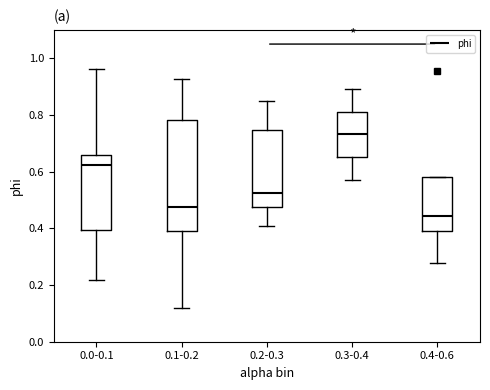

Reading left to right, transcribe this box plot: for each box, give where its median line is, the range the box spans, and where its two whiskers end, as read against the y-axis. The values are not printed on the chart, so give them approximately, as read against the axis.

0.0-0.1: median 0.62, box 0.40 to 0.66, whiskers 0.22 to 0.96
0.1-0.2: median 0.48, box 0.40 to 0.78, whiskers 0.12 to 0.92
0.2-0.3: median 0.52, box 0.48 to 0.74, whiskers 0.40 to 0.86
0.3-0.4: median 0.74, box 0.66 to 0.82, whiskers 0.58 to 0.90
0.4-0.6: median 0.44, box 0.40 to 0.58, whiskers 0.28 to 0.58